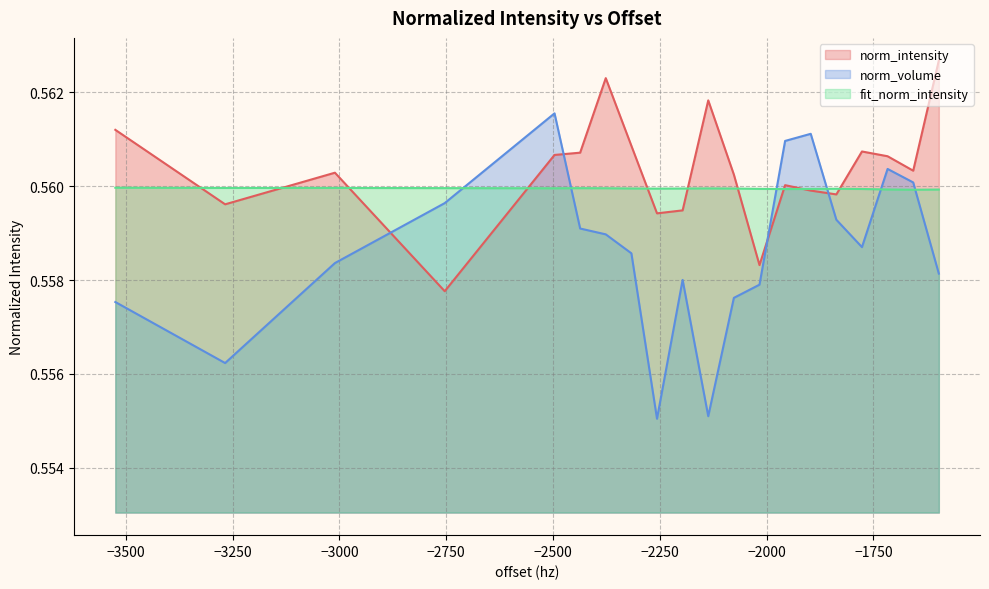

Reading left to right, extract all data points from this chart.

norm_intensity: 0.6	0.6	0.6	0.6	0.6	0.6	0.6	0.6	0.6	0.6	0.6	0.6	0.6	0.6	0.6	0.6	0.6	0.6	0.6	0.6
norm_volume: 0.6	0.6	0.6	0.6	0.6	0.6	0.6	0.6	0.6	0.6	0.6	0.6	0.6	0.6	0.6	0.6	0.6	0.6	0.6	0.6
fit_norm_intensity: 0.6	0.6	0.6	0.6	0.6	0.6	0.6	0.6	0.6	0.6	0.6	0.6	0.6	0.6	0.6	0.6	0.6	0.6	0.6	0.6